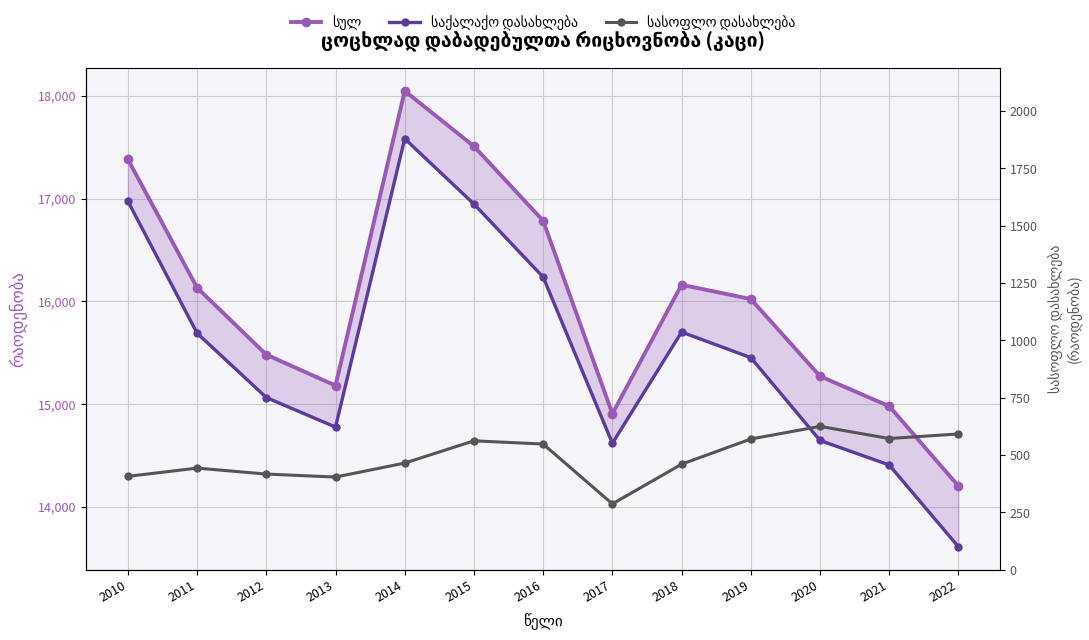

What is the smallest value displayed?

287